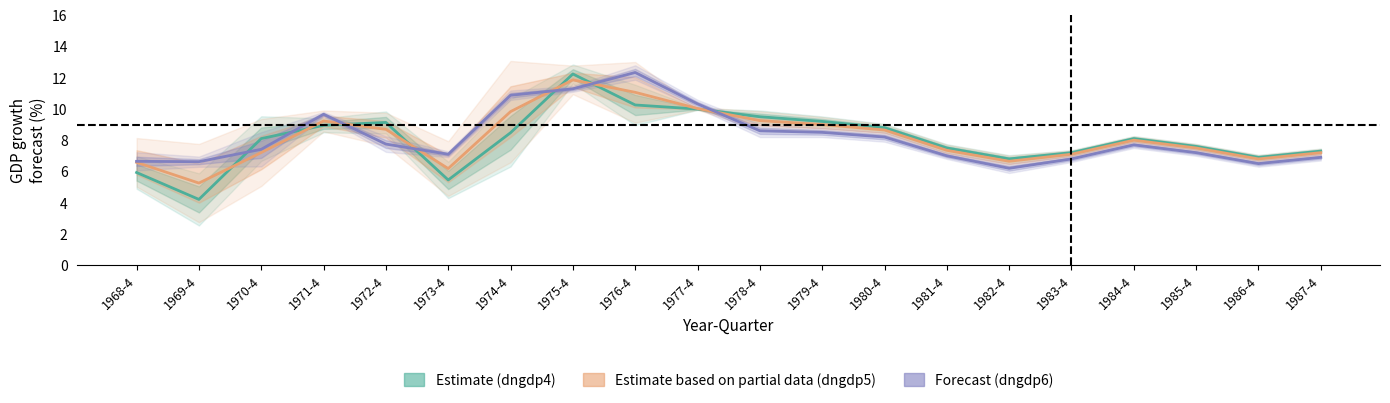

What is the label of the 6th point from the left?

1973-4